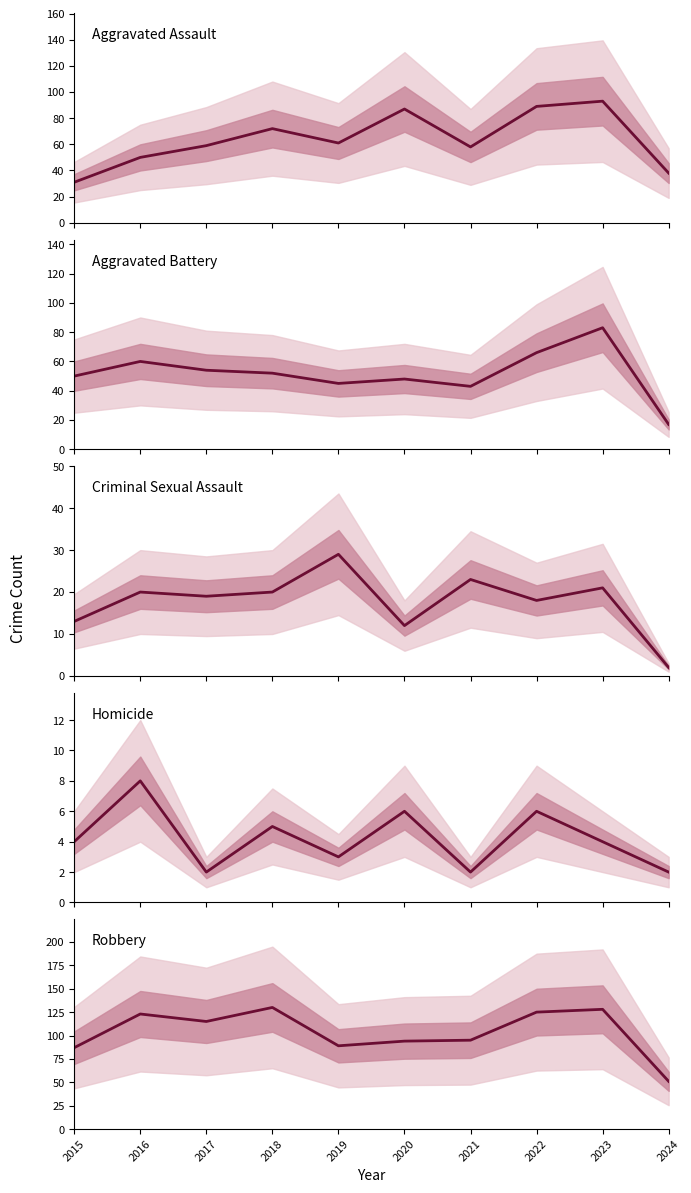

What is the spread (max minus min) of values at 2019?

86